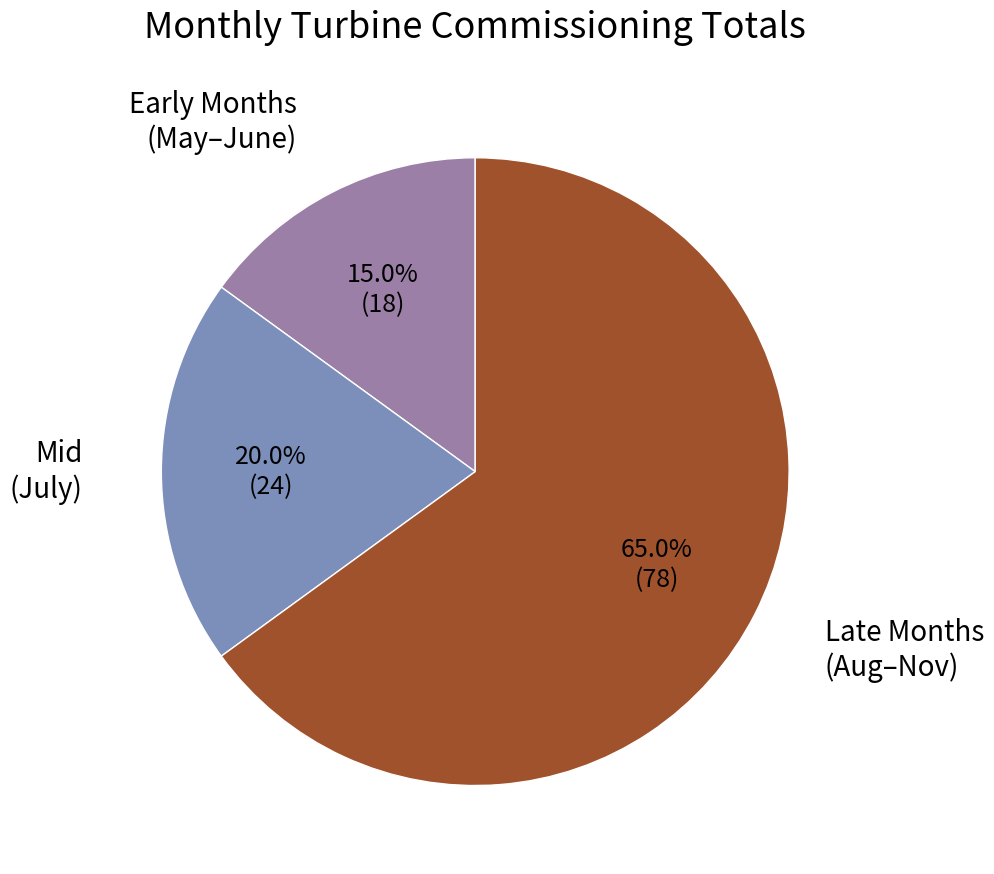

Is there any slice that represents more than half of the pie?

Yes